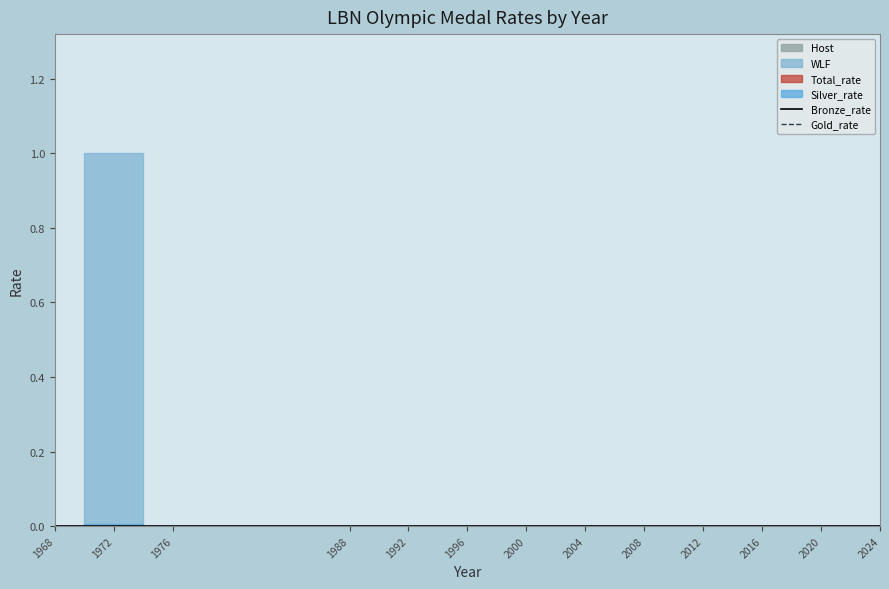

Which category has the lowest value in the Bronze_rate series?

1968